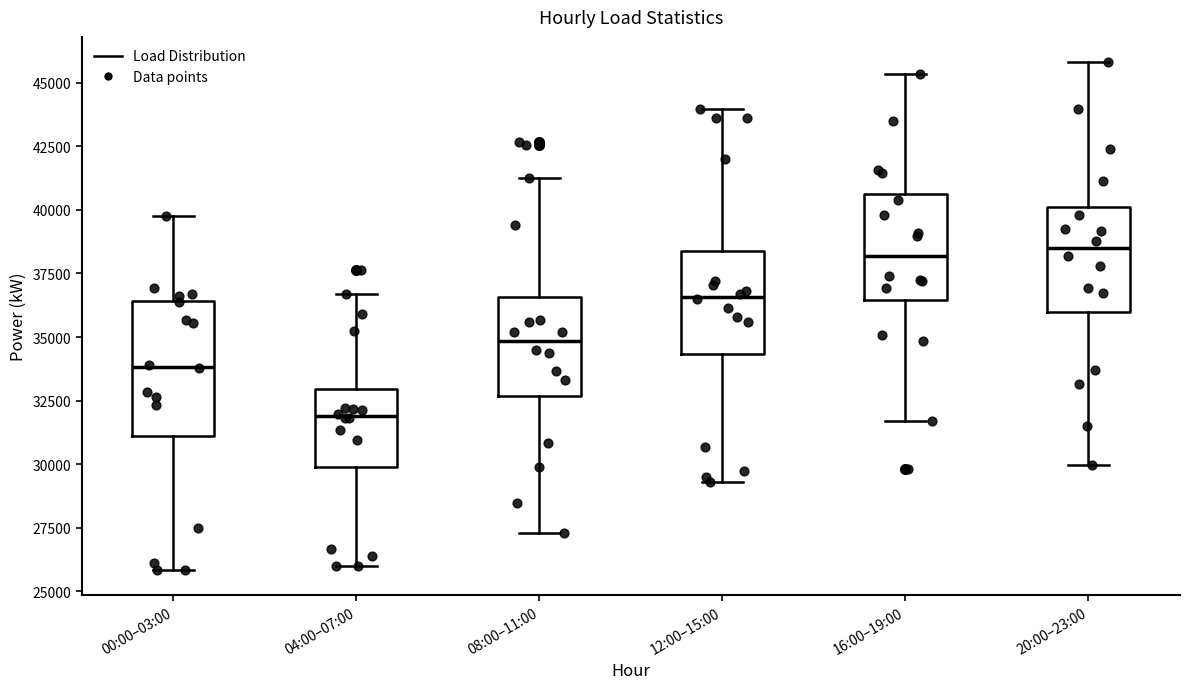

Which box is the tallest, from its lower edge to its upper edge?

00:00–03:00